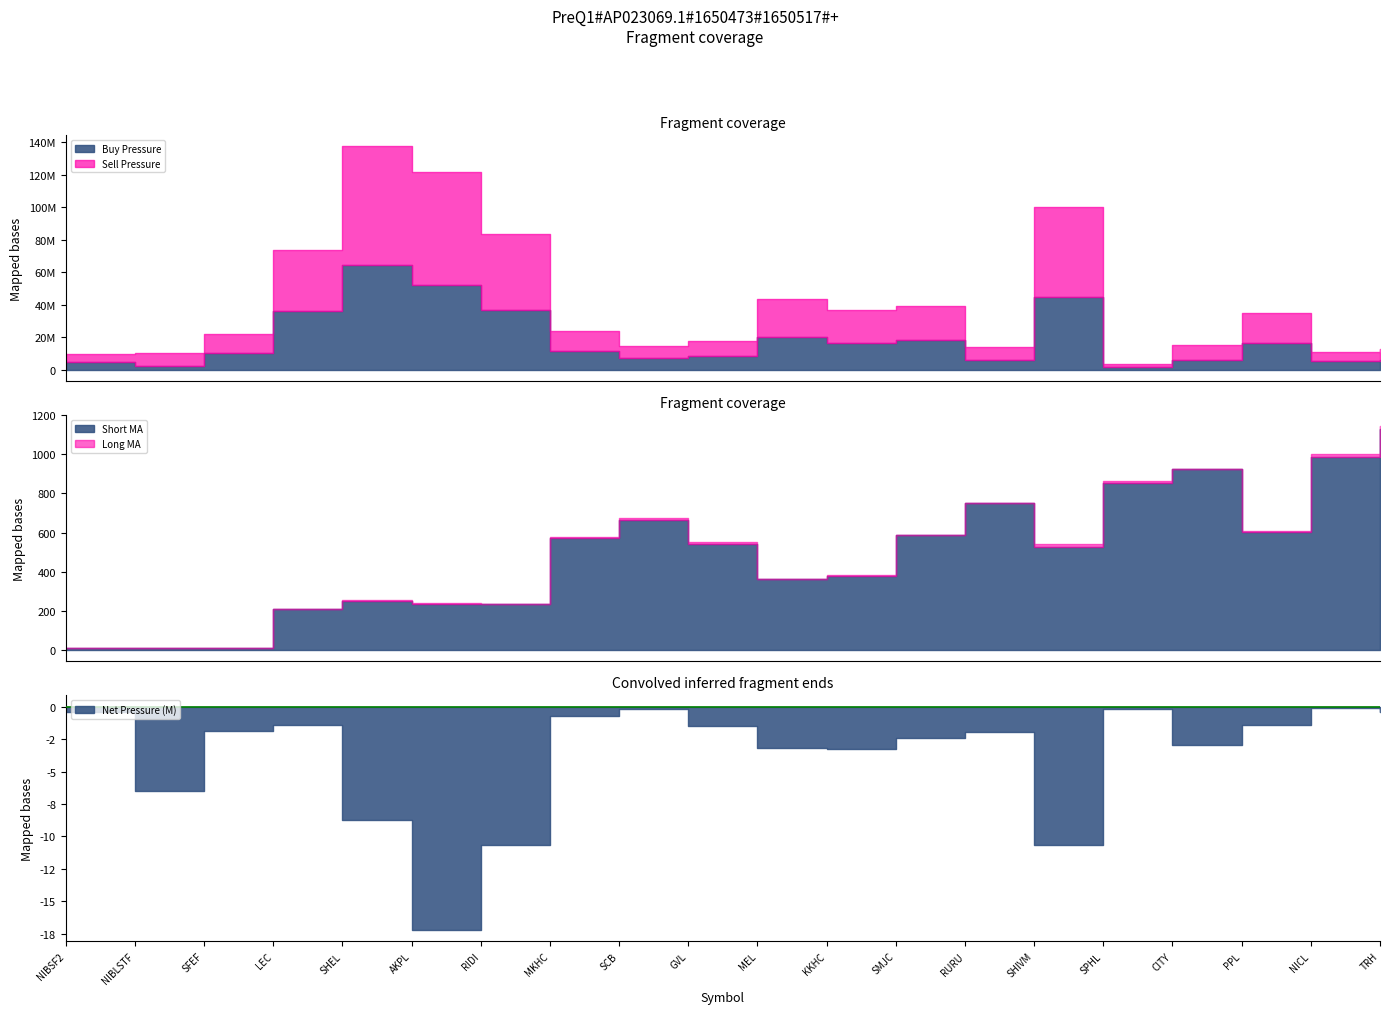

Which category has the highest value in the Long MA series?

TRH